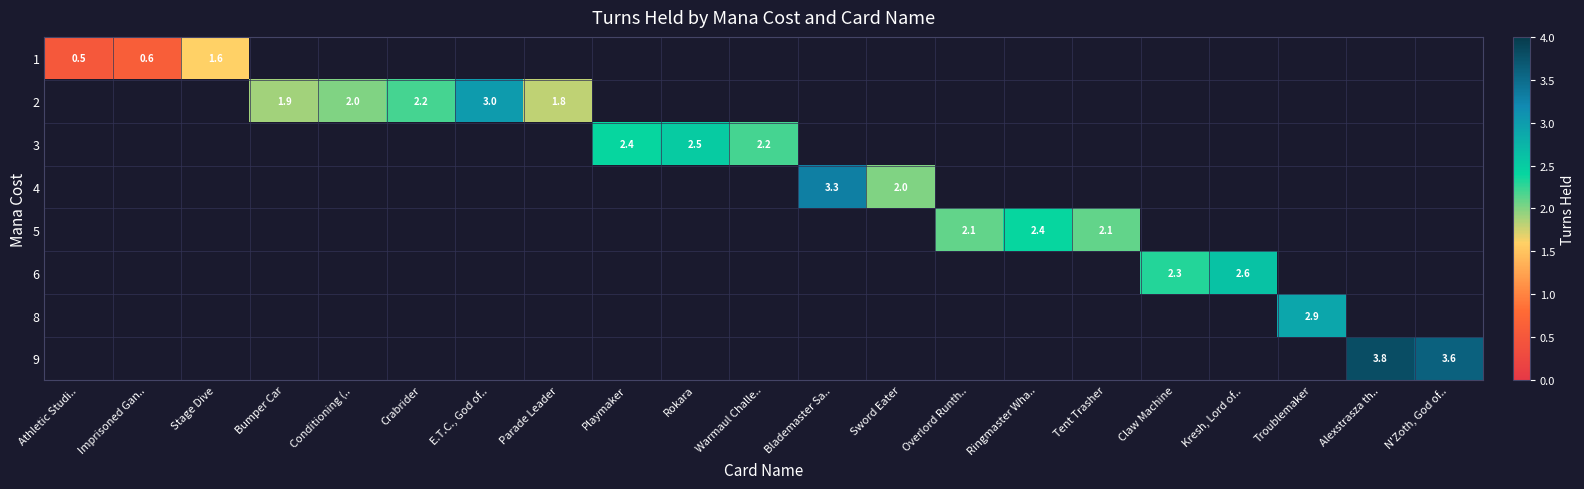

What is the smallest value displayed?

0.5